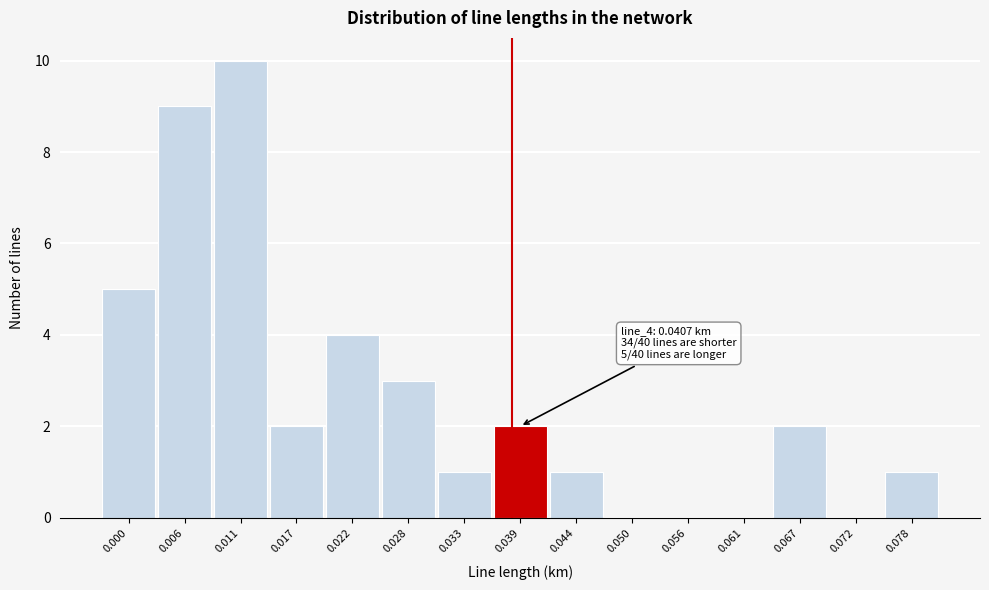

Reading left to right, extract all data points from this chart.

0.000=5	0.006=9	0.011=10	0.017=2	0.022=4	0.028=3	0.033=1	0.039=2	0.044=1	0.050=0	0.056=0	0.061=0	0.067=2	0.072=0	0.078=1